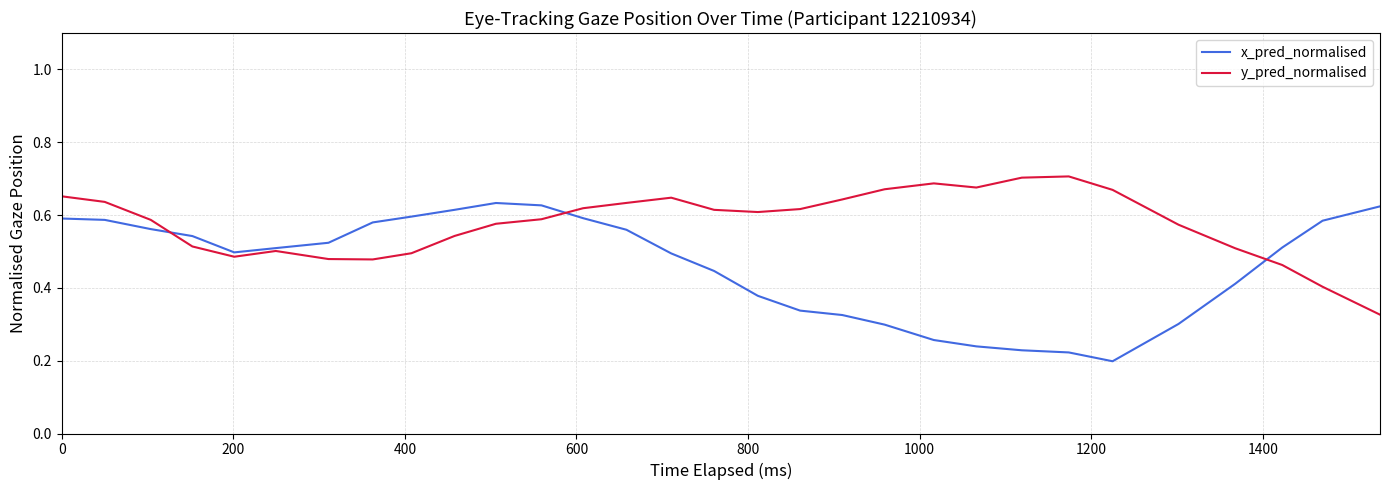

How many lines are shown in the chart?

2